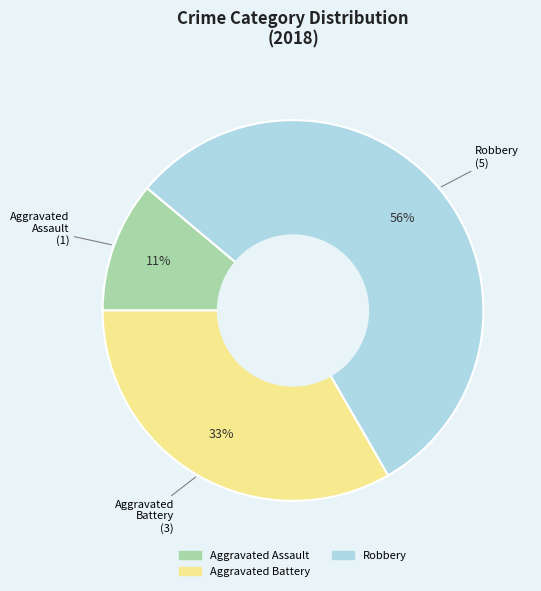

Is there any slice that represents more than half of the pie?

Yes